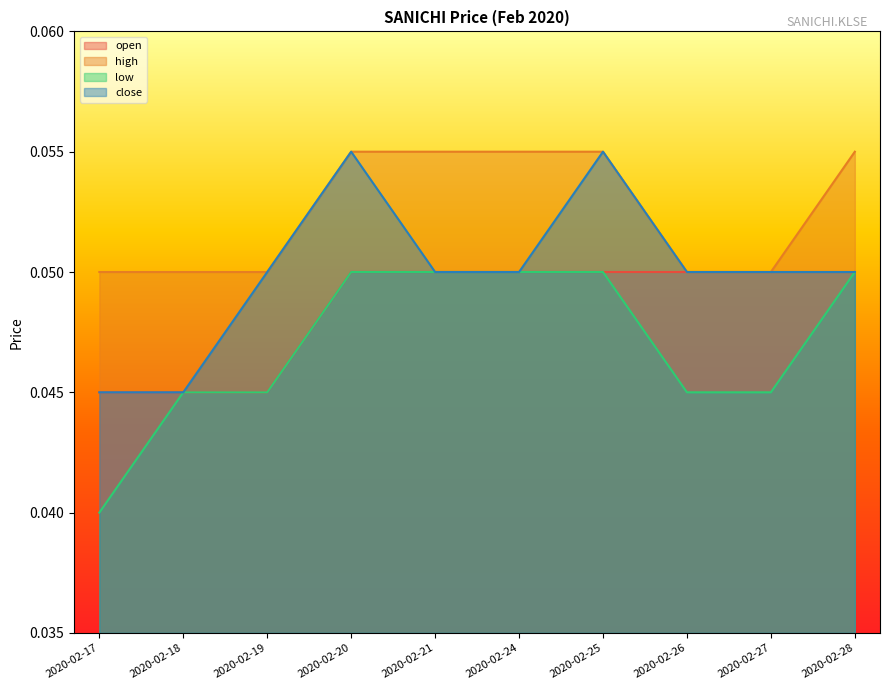

Is the value of high at 2020-02-18 greater than the value of low at 2020-02-19?

Yes